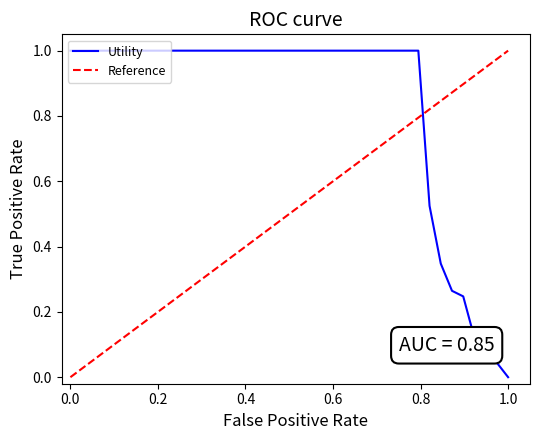

The chart shows a value of 1.0 at 9. True or false?

True